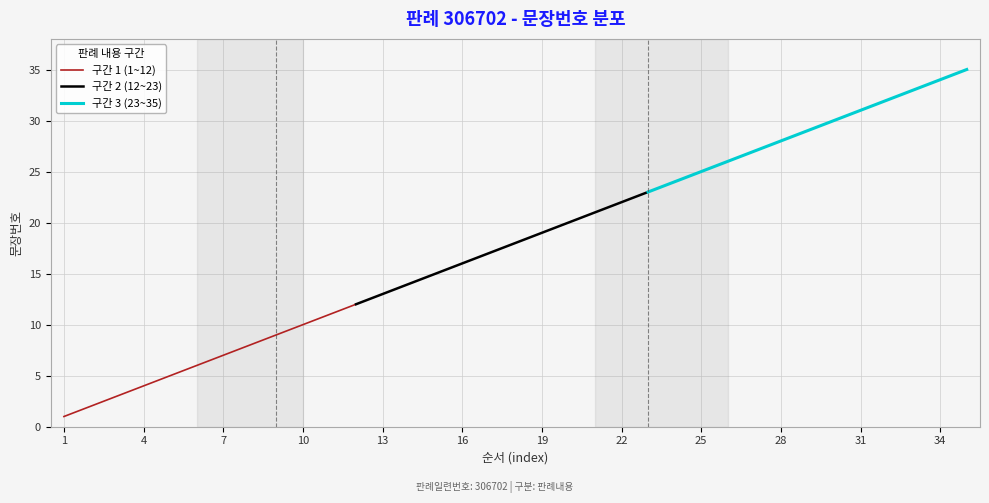

Which has a higher value, 22 or 10?

22